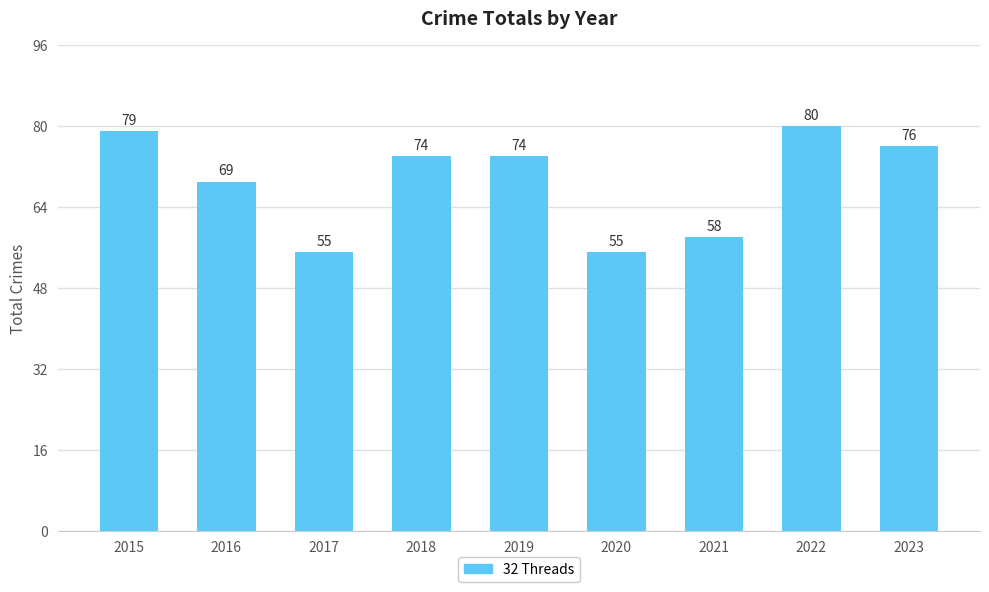

What is the sum of the values at 2019 and 2022?

154